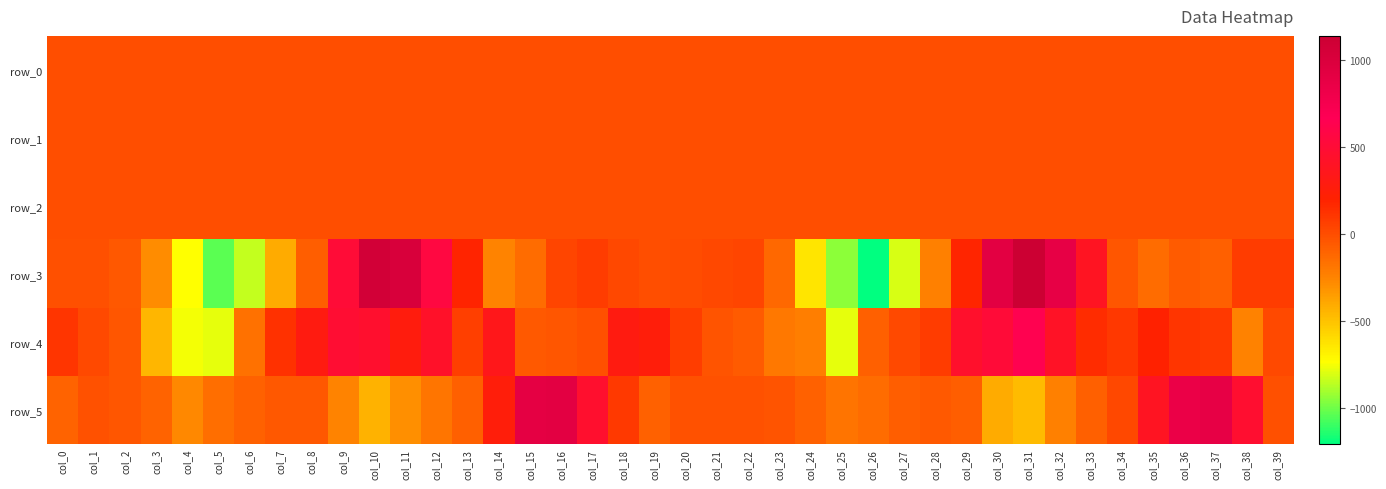

Is it true that row_4 equals -5.2 at col_17?

False